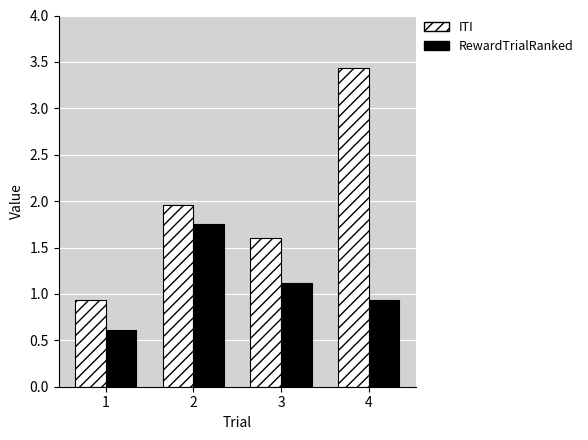

Where does the RewardTrialRanked series first go above 1?

2